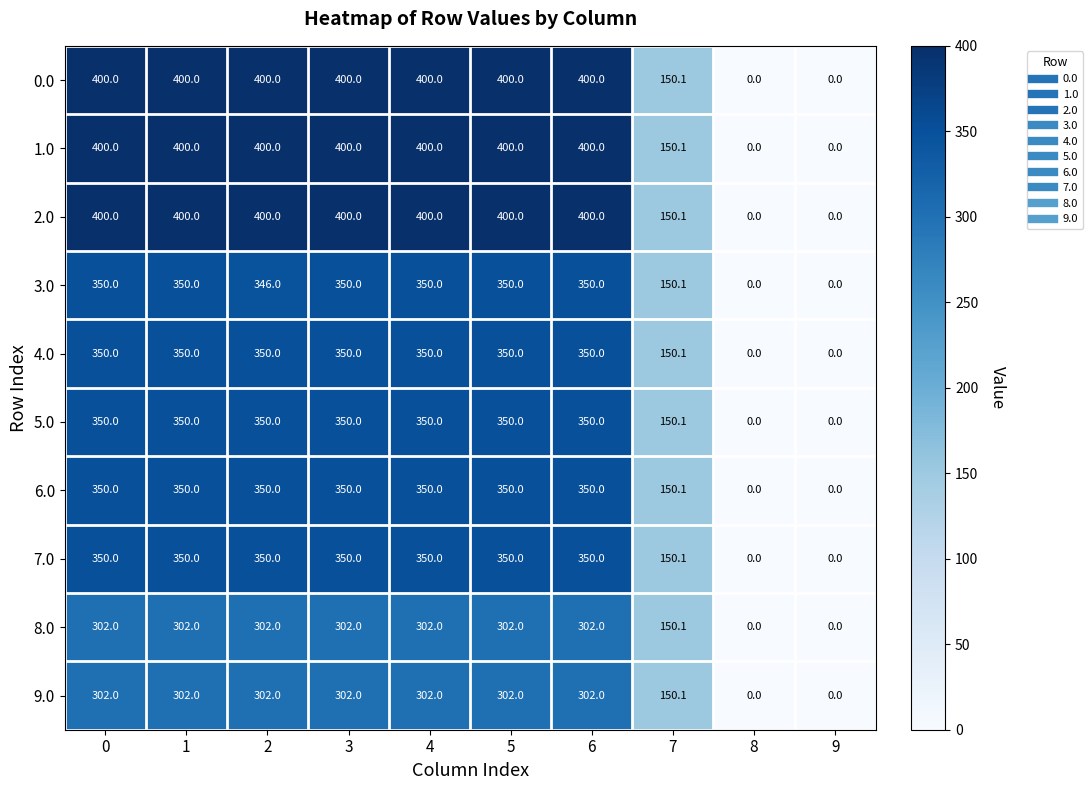

Is it true that 3.0 equals -121.0 at 8?

False